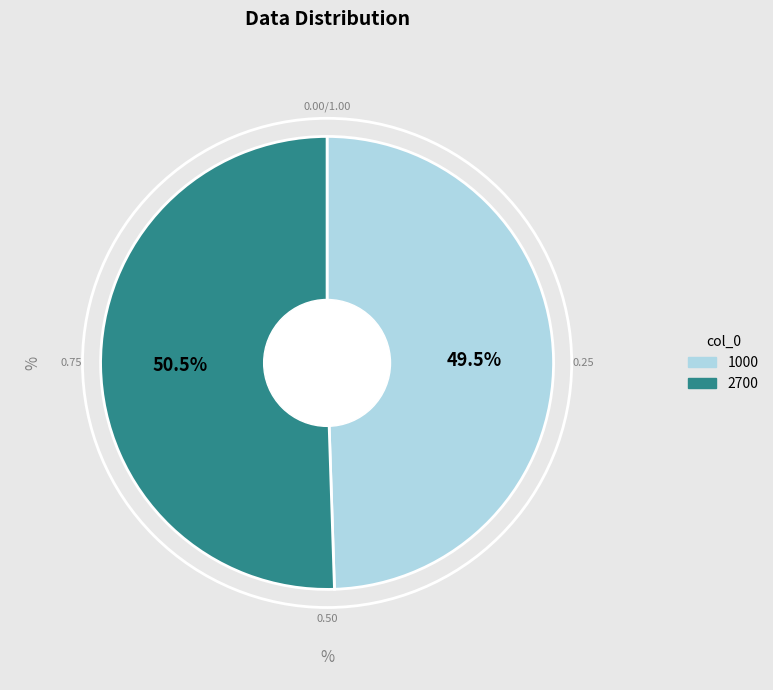

Which slice is the smallest?

1000